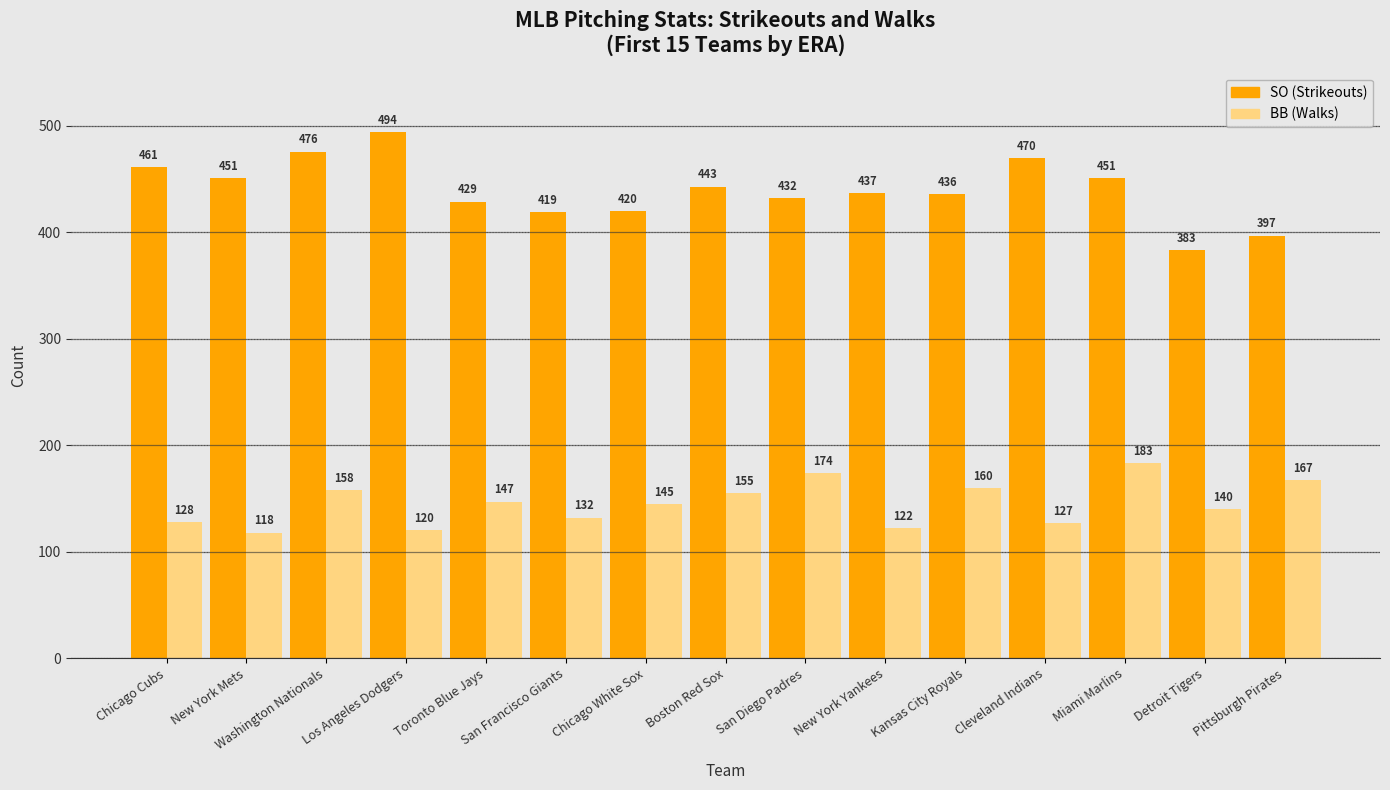

What is the total value across all series at Pittsburgh Pirates?

564